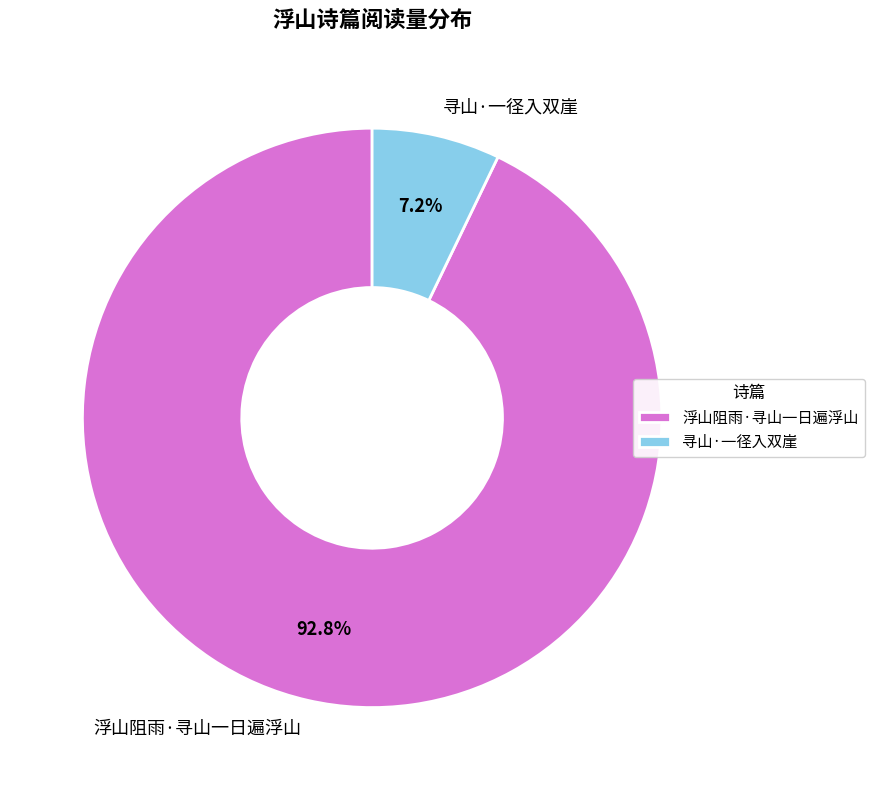

Which category accounts for the majority?

浮山阻雨·寻山一日遍浮山